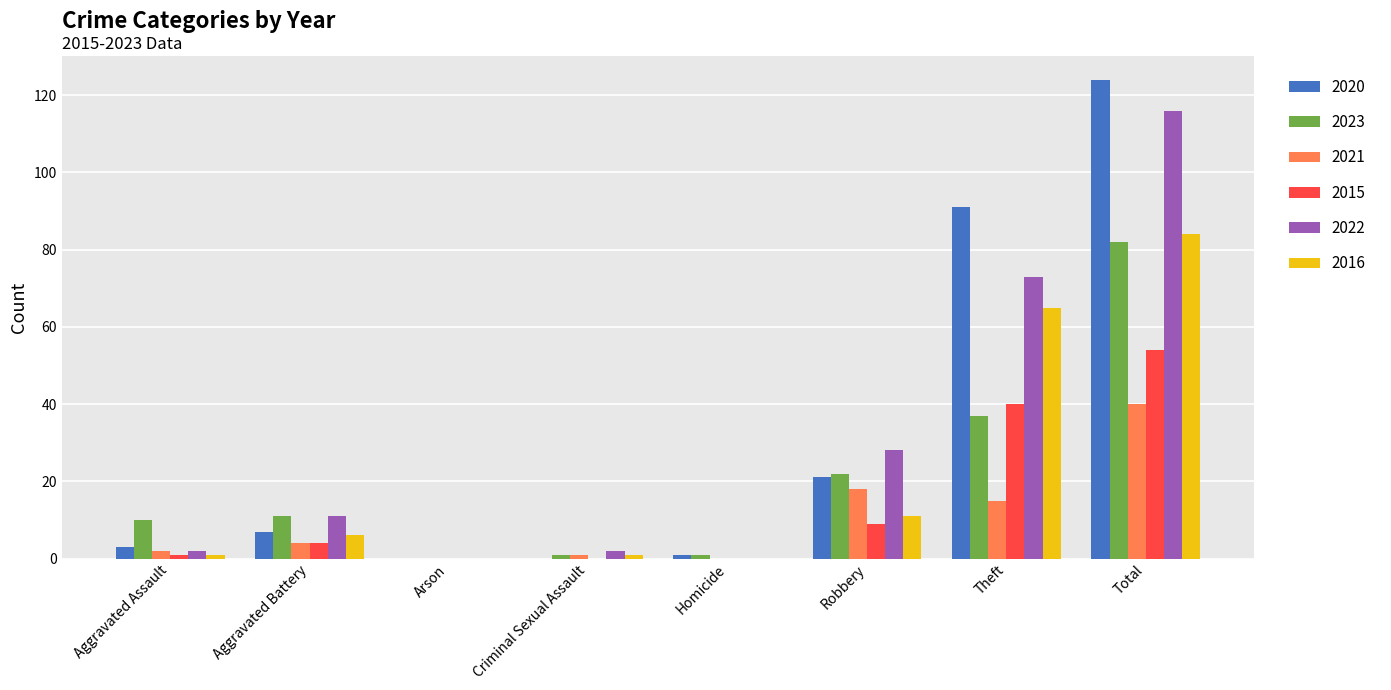

Count the number of data series in this chart.

6